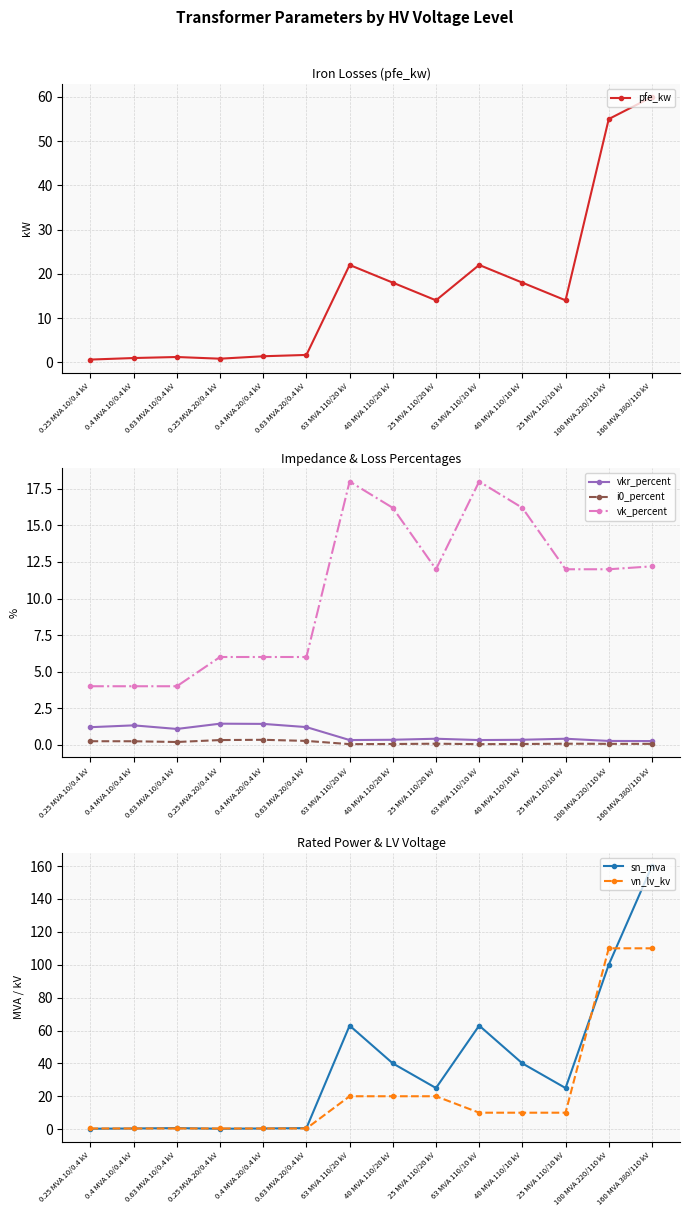

Reading right to left, list all the values displayed in this chart.

pfe_kw: 60.0	55.0	14.0	18.0	22.0	14.0	18.0	22.0	1.6	1.4	0.8	1.2	0.9	0.6
vkr_percent: 0.2	0.3	0.4	0.3	0.3	0.4	0.3	0.3	1.2	1.4	1.4	1.1	1.3	1.2
i0_percent: 0.1	0.1	0.1	0.1	0.0	0.1	0.1	0.0	0.3	0.3	0.3	0.2	0.2	0.2
vk_percent: 12.2	12.0	12.0	16.2	18.0	12.0	16.2	18.0	6.0	6.0	6.0	4.0	4.0	4.0
sn_mva: 160.0	100.0	25.0	40.0	63.0	25.0	40.0	63.0	0.6	0.4	0.2	0.6	0.4	0.2
vn_lv_kv: 110.0	110.0	10.0	10.0	10.0	20.0	20.0	20.0	0.4	0.4	0.4	0.4	0.4	0.4